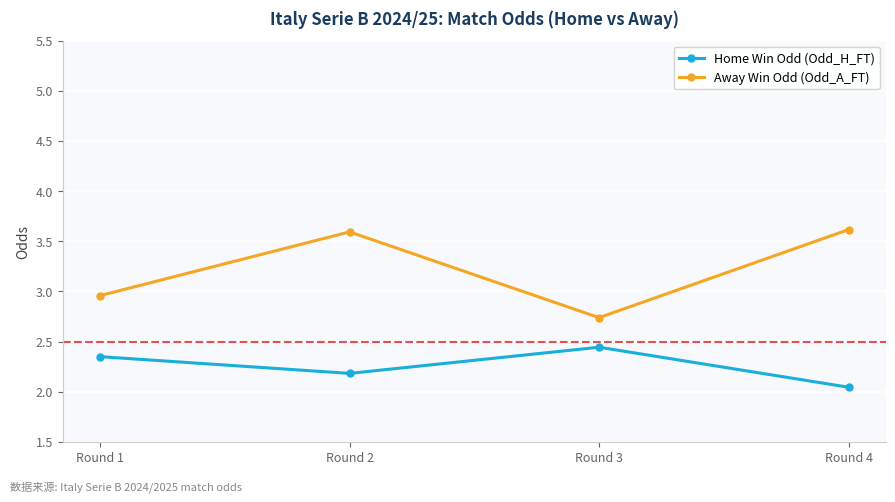

The value of Away Win Odd (Odd_A_FT) at Round 3 is 4.1. True or false?

False